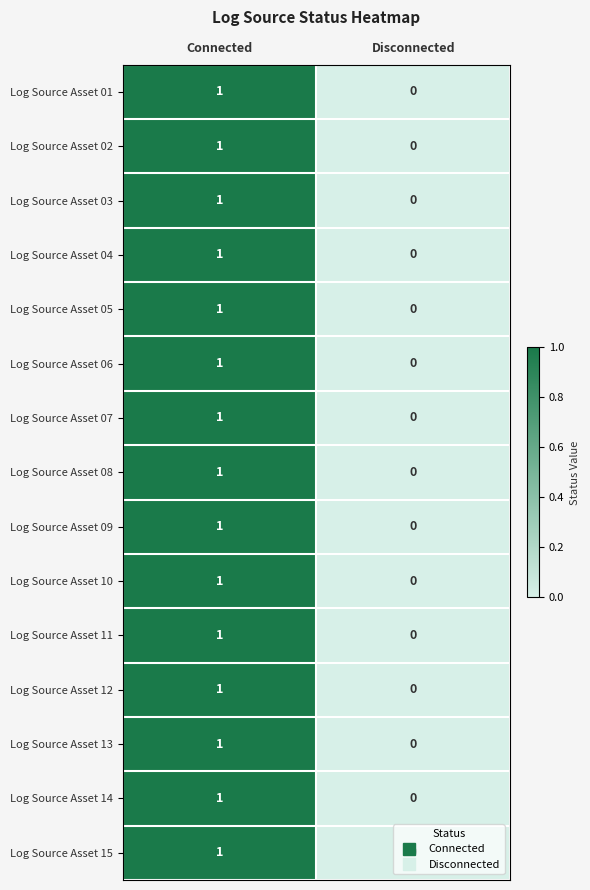

What is the total value across all series at Connected?

15